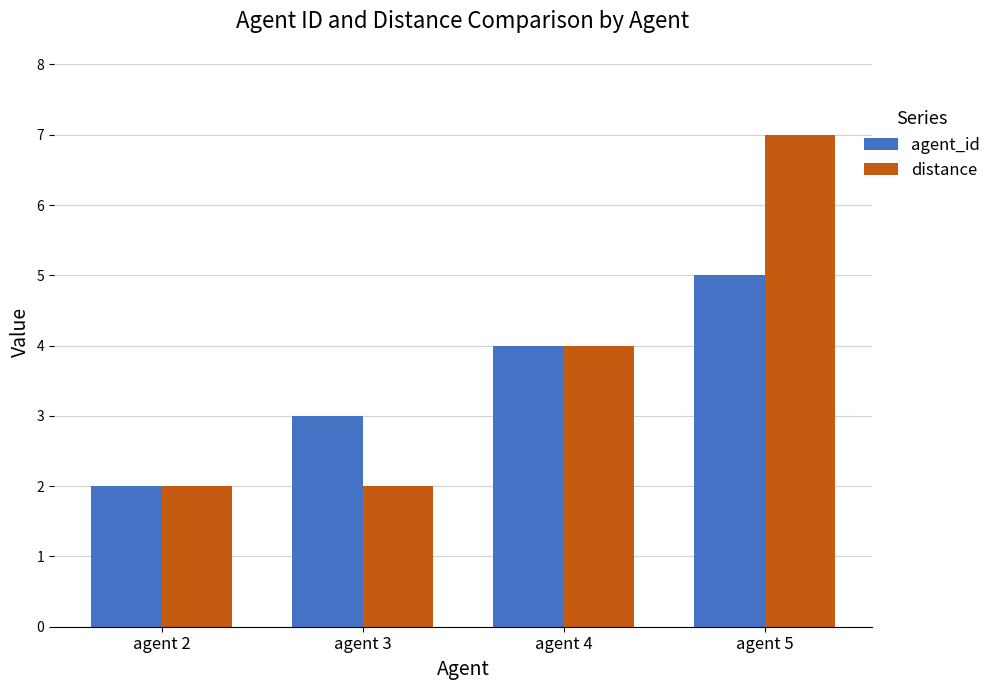

How many agent_id values are between 3 and 5?

3